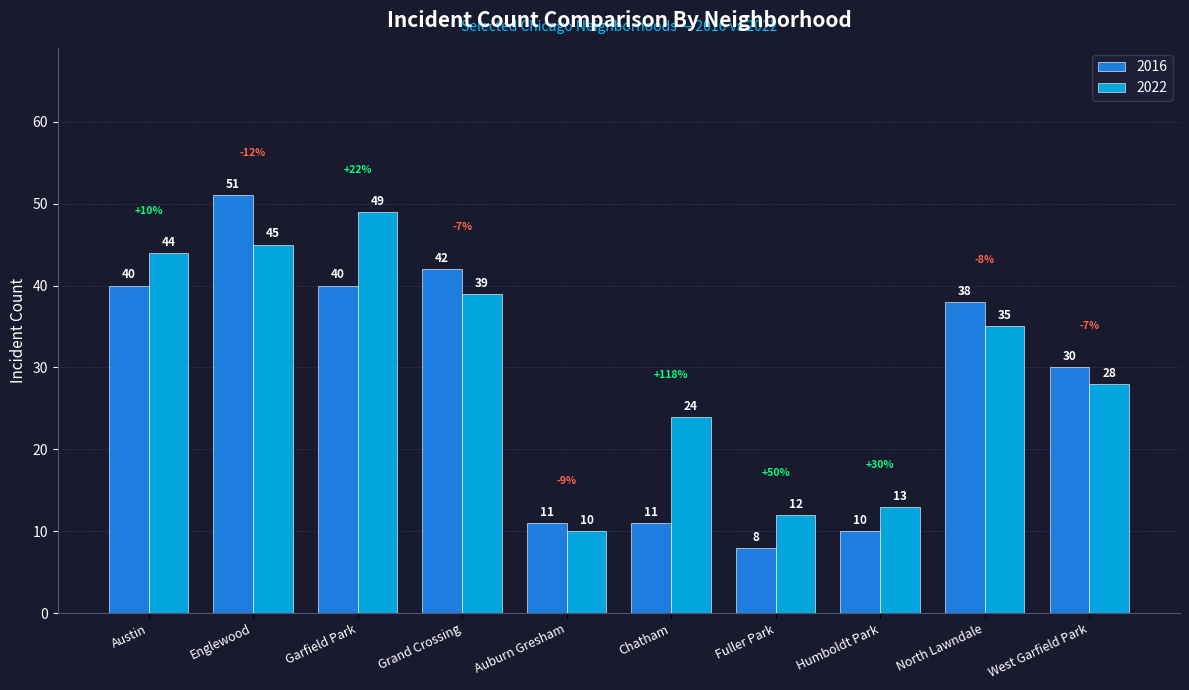

What is the sum of the 2022 values at North Lawndale and Garfield Park?

84